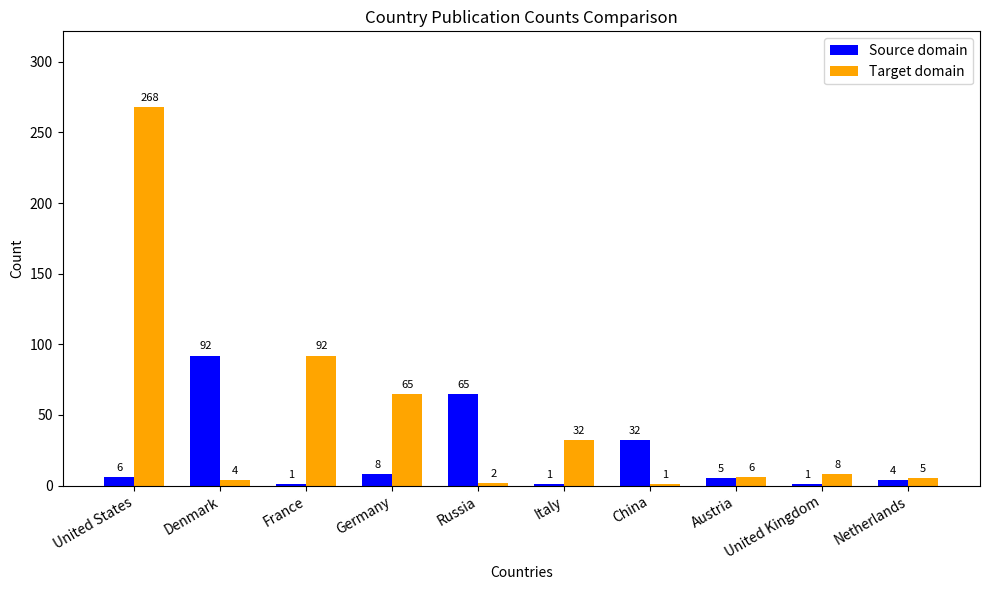

What is the value of the Source domain bar at the 1st from the left?

6